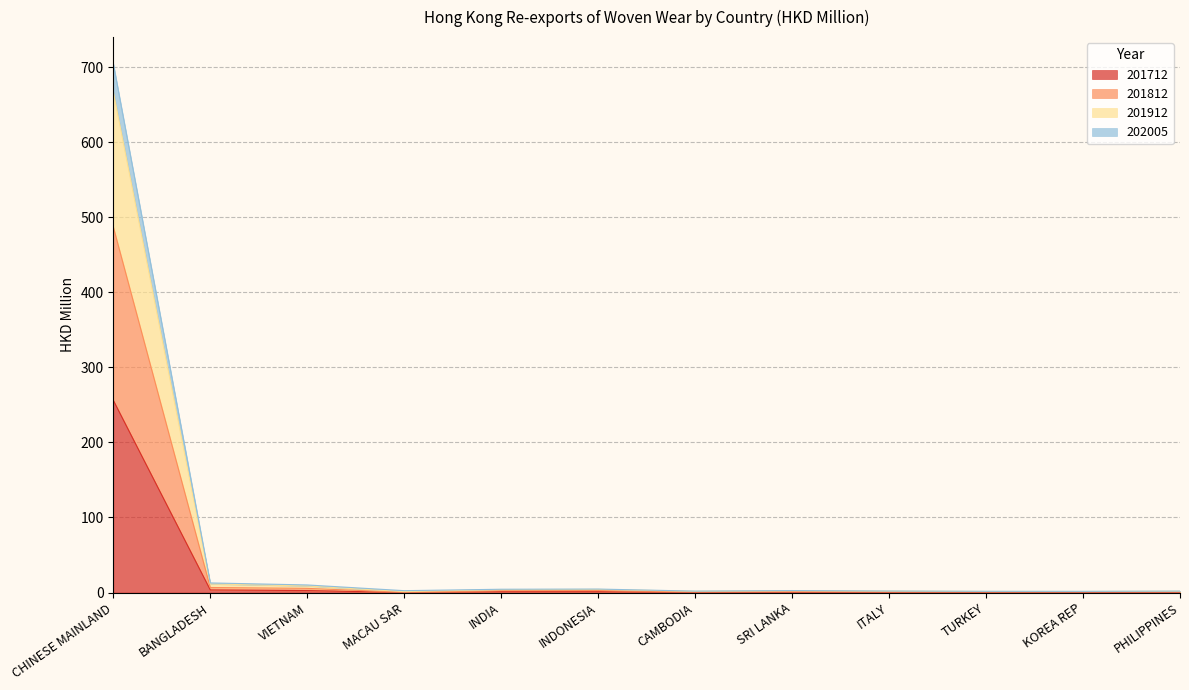

True or false: 201712 has a value of 4.9 at BANGLADESH.

False